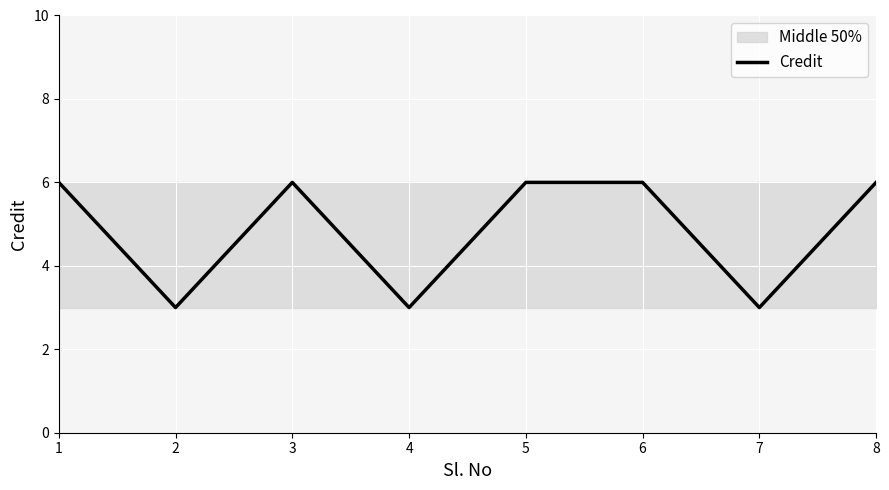

Count the values in the range 3 to 6.

8